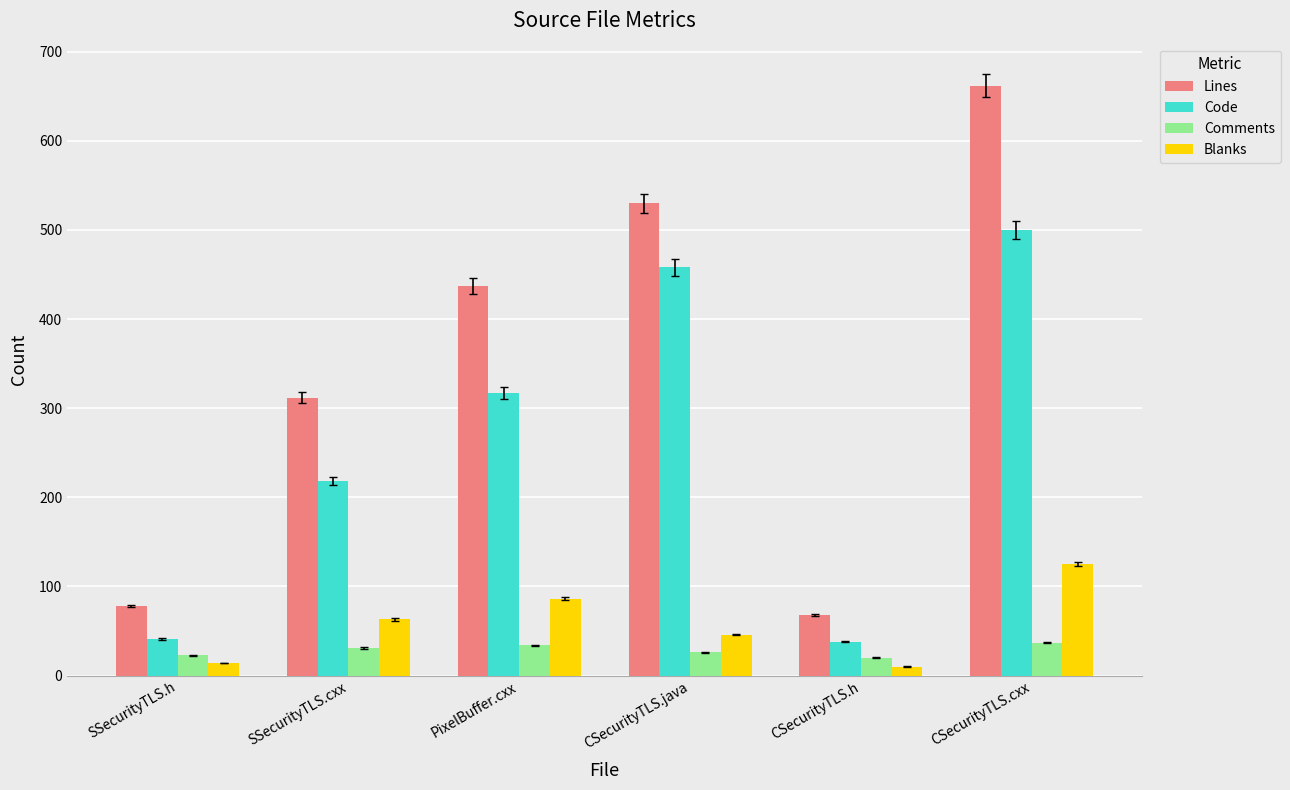

What is the average value of the Code series?

262